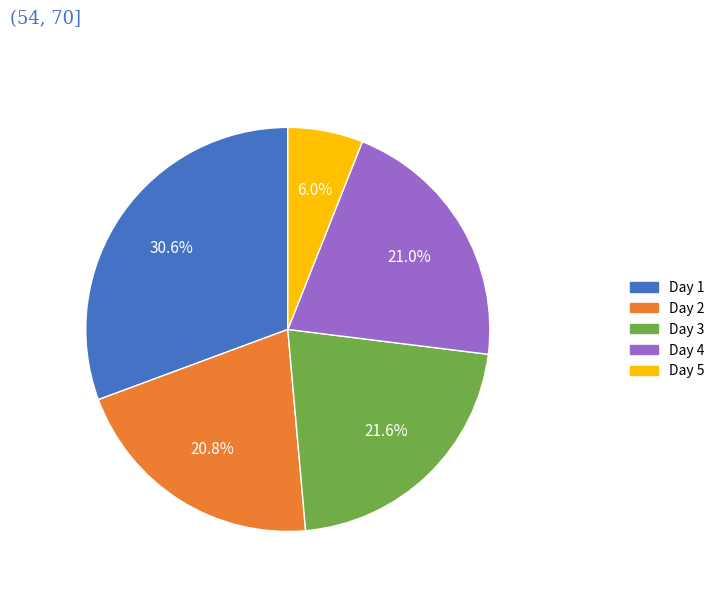

How many slices are in this pie chart?

5